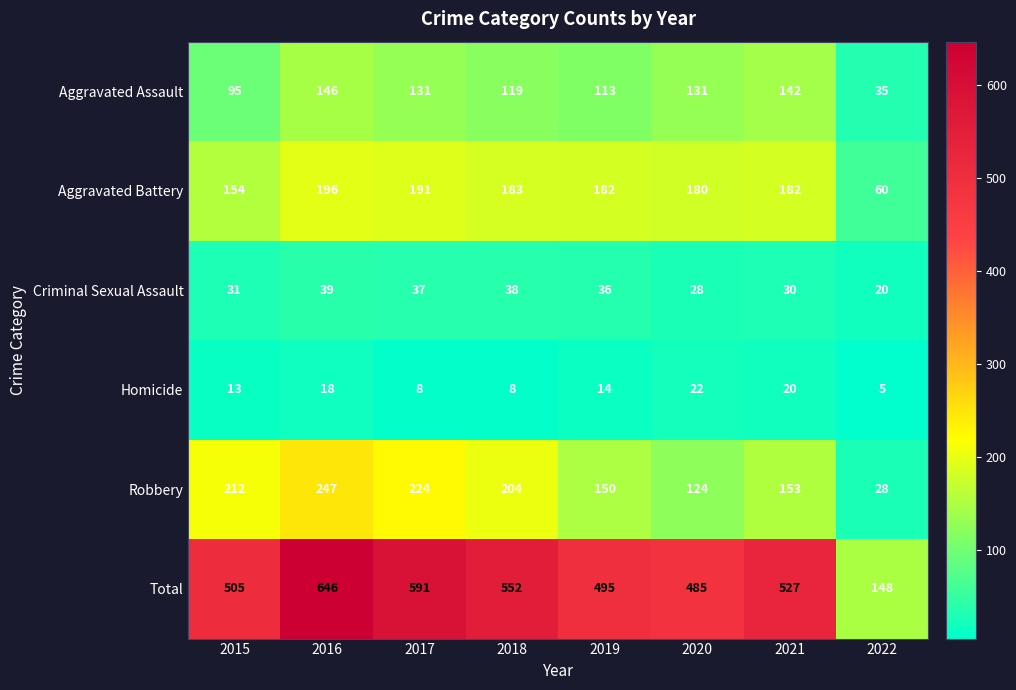

At which category is the sum across all series the highest?

2016